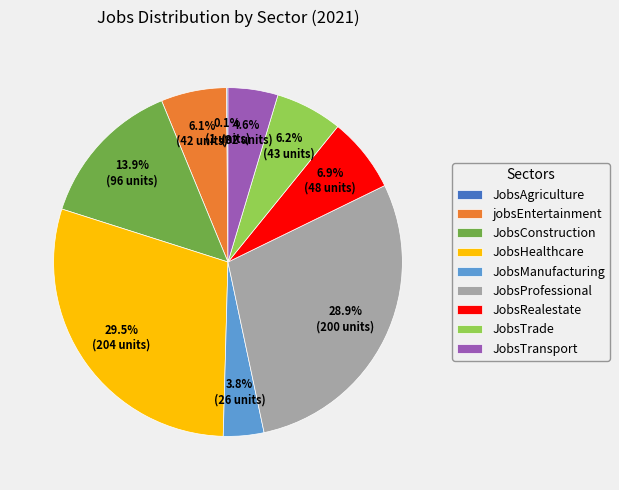

What is the largest slice in the pie chart?

JobsHealthcare